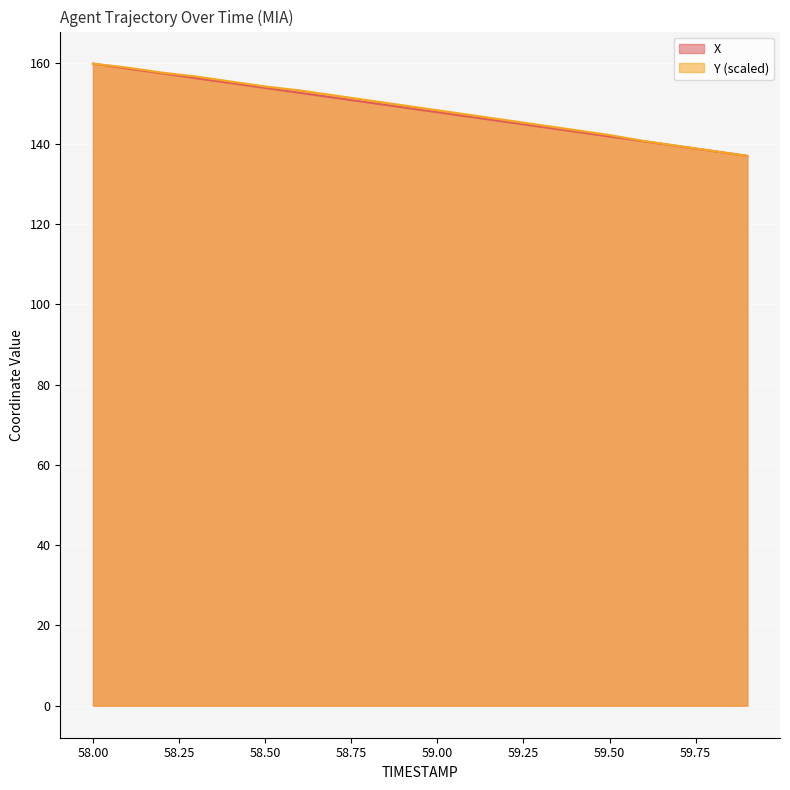

The value of Y at 59.9 is 225.9. True or false?

False